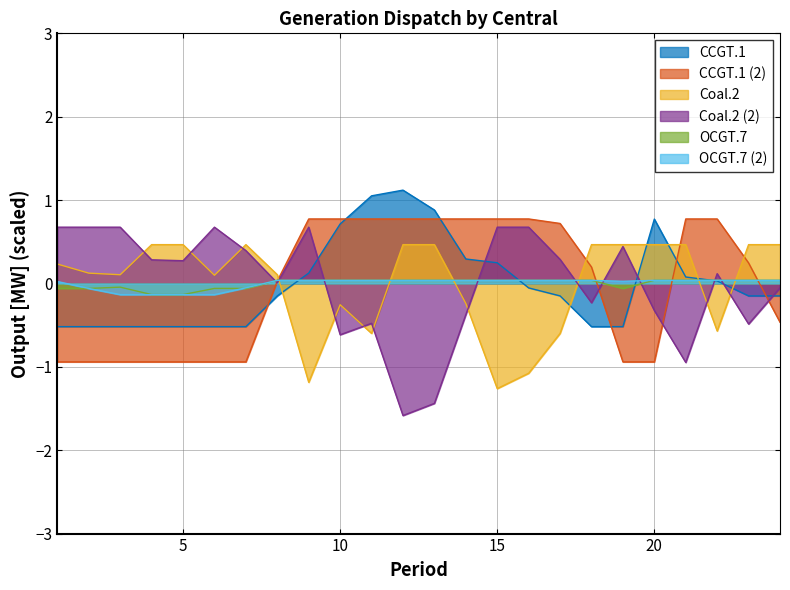

Is it true that OCGT.7 (2) equals 0.0 at 1?

False